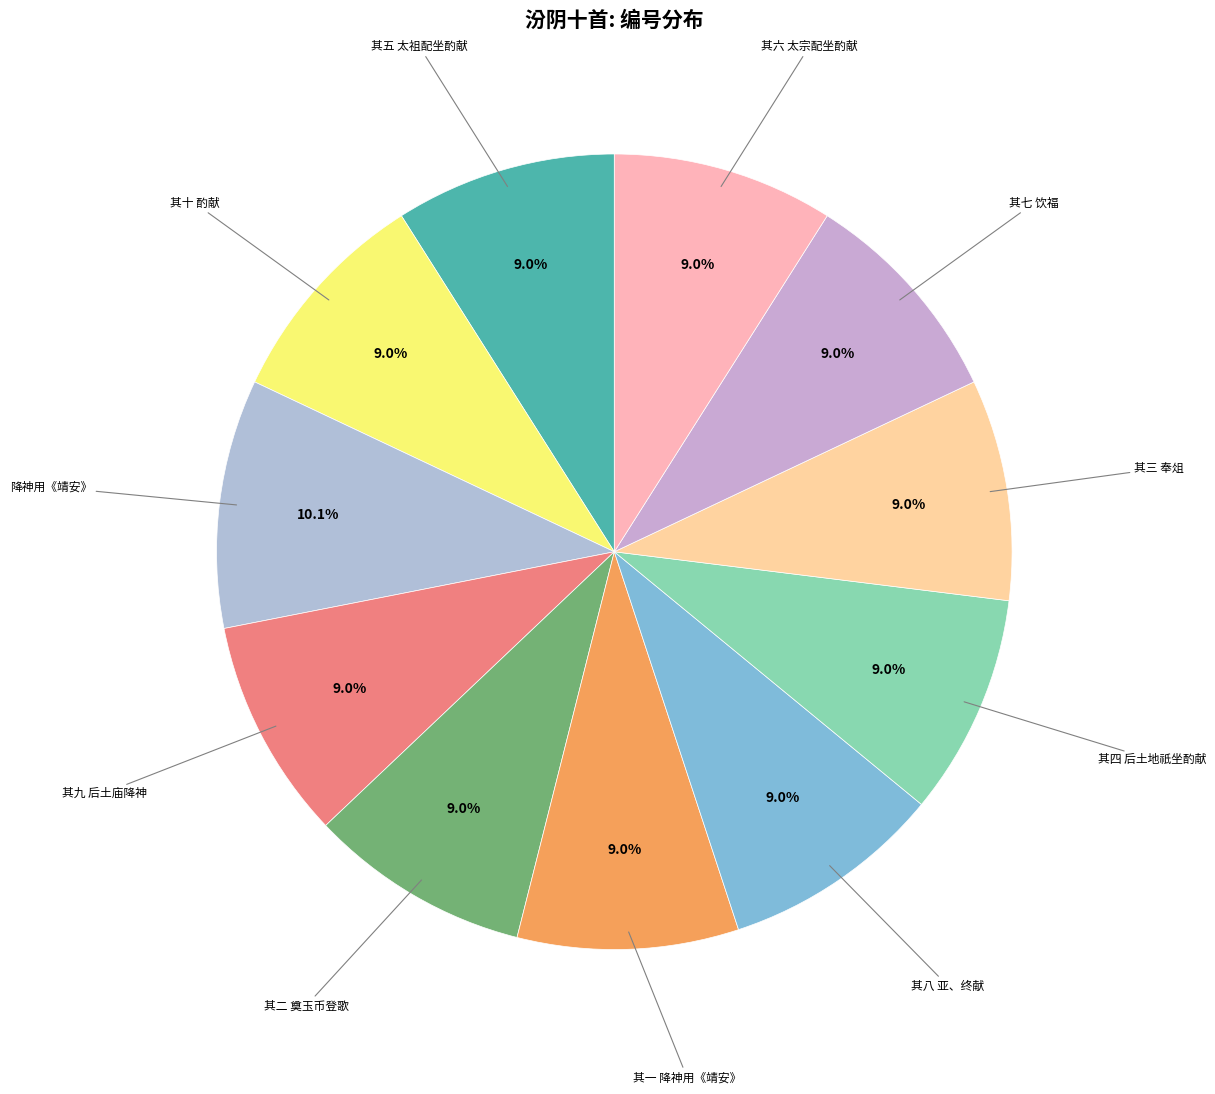

How many slices are in this pie chart?

11